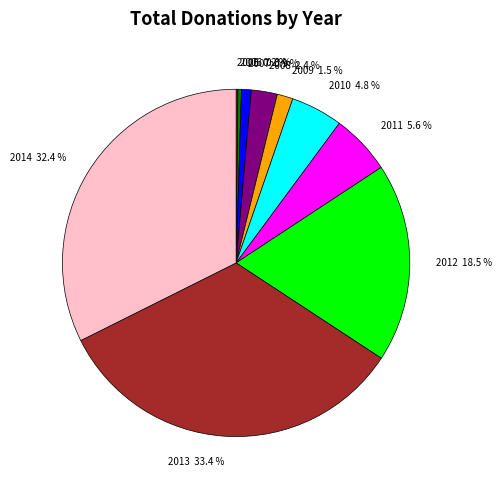

Which category has the biggest portion of the pie?

2013 33.4 %